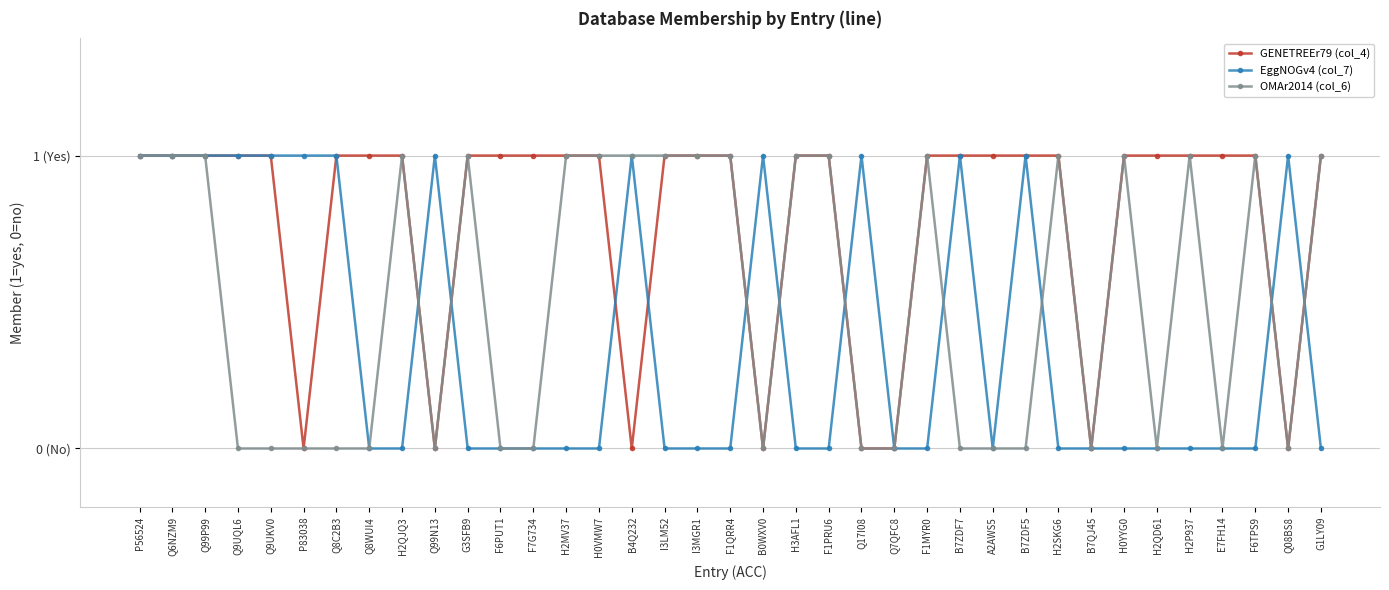

What is the sum of the GENETREEr79 (col_4) values at F7G734 and P83038?

1